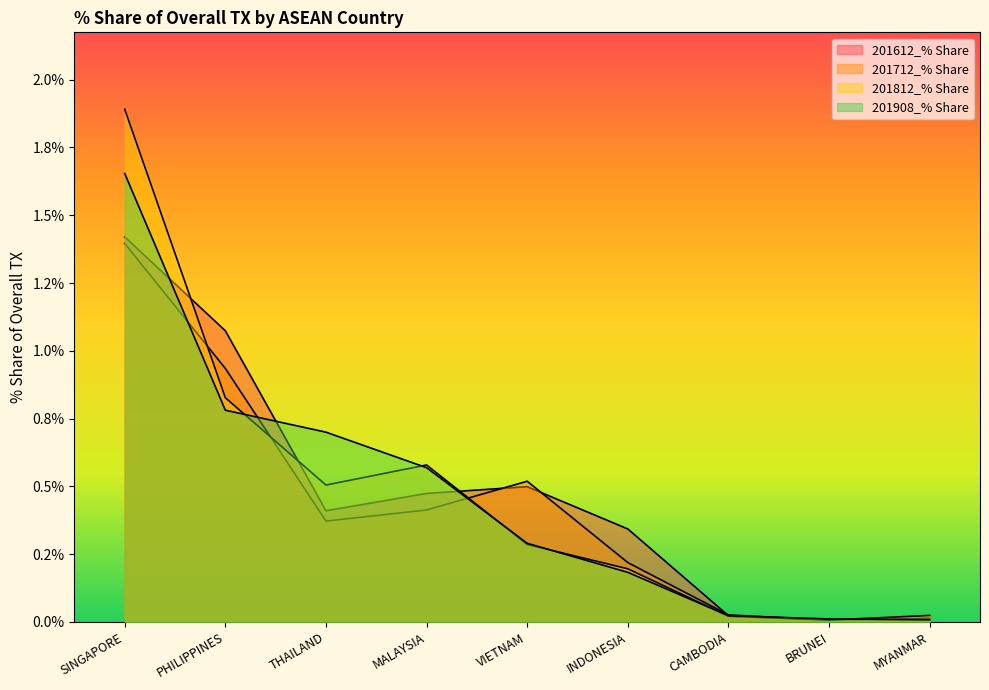

What is the sum of all 201612_% Share values?

4.3